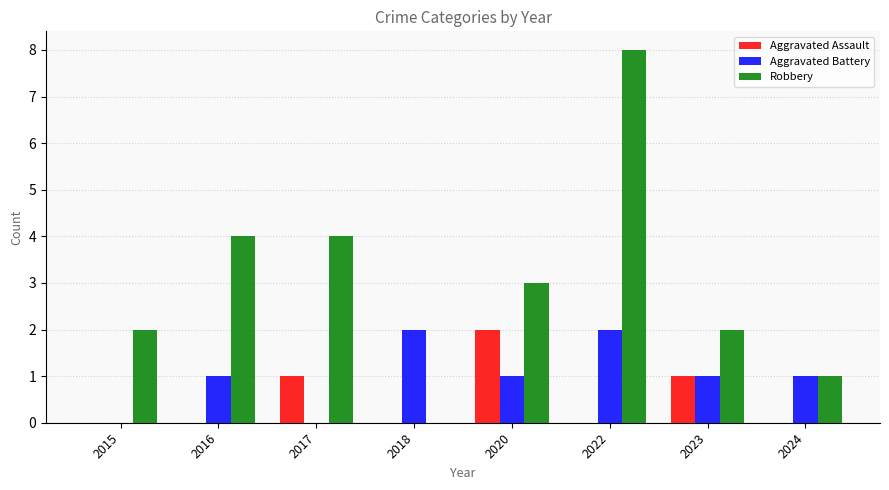

What is the highest value of the Robbery series?

8